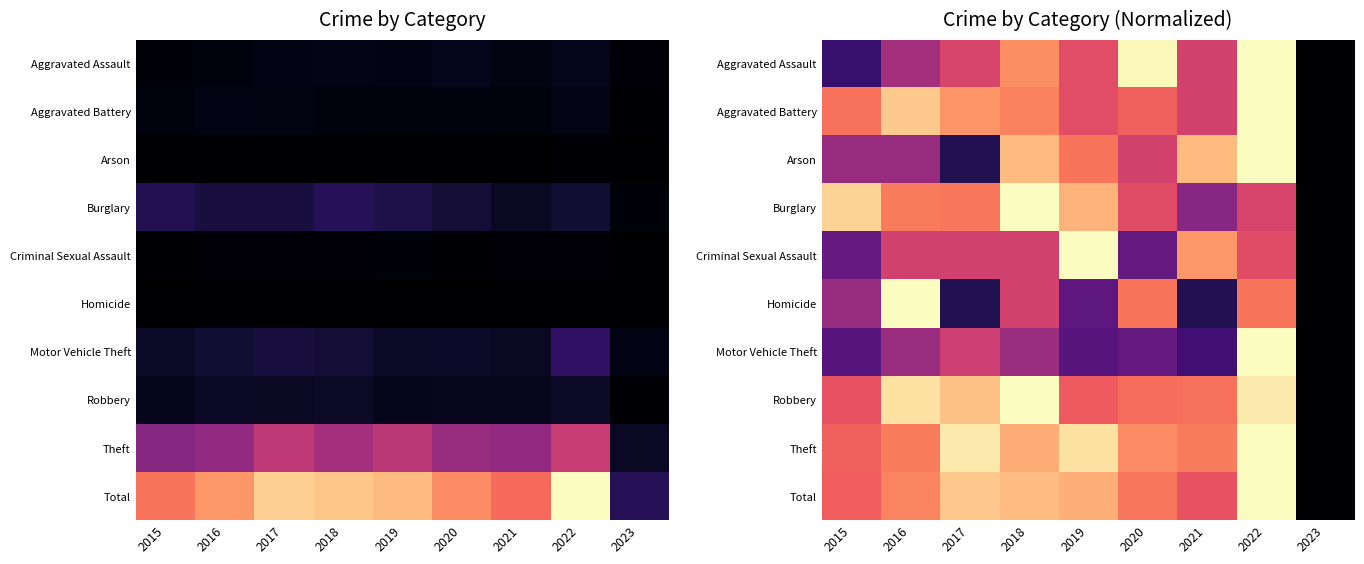

The Aggravated Assault series shows 1.0 at 2020. True or false?

True